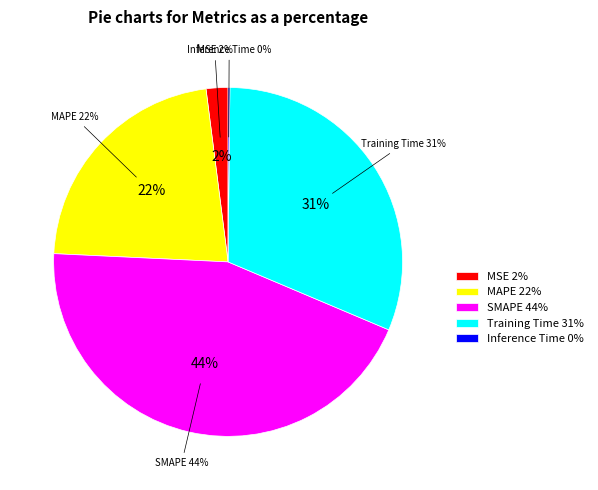

Is it true that Inference Time is 0% of the pie?

True